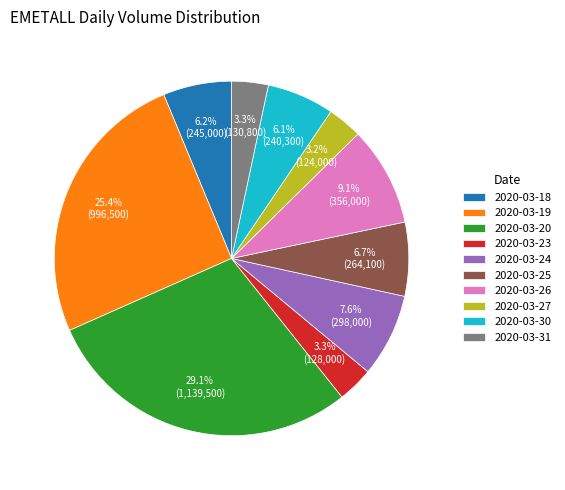

To the nearest percent, what is the combined percentage of 2020-03-31 and 2020-03-19?

29%